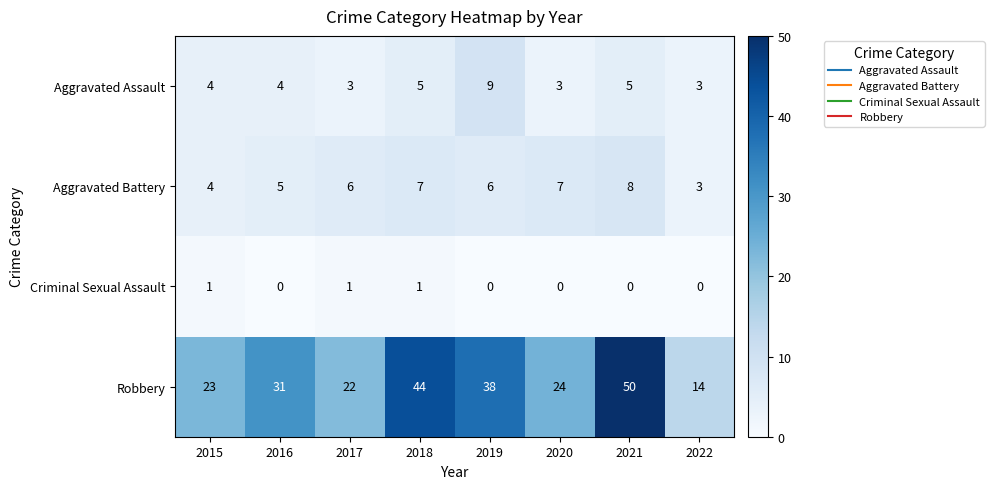

How many Aggravated Assault values are between 3 and 5?

7